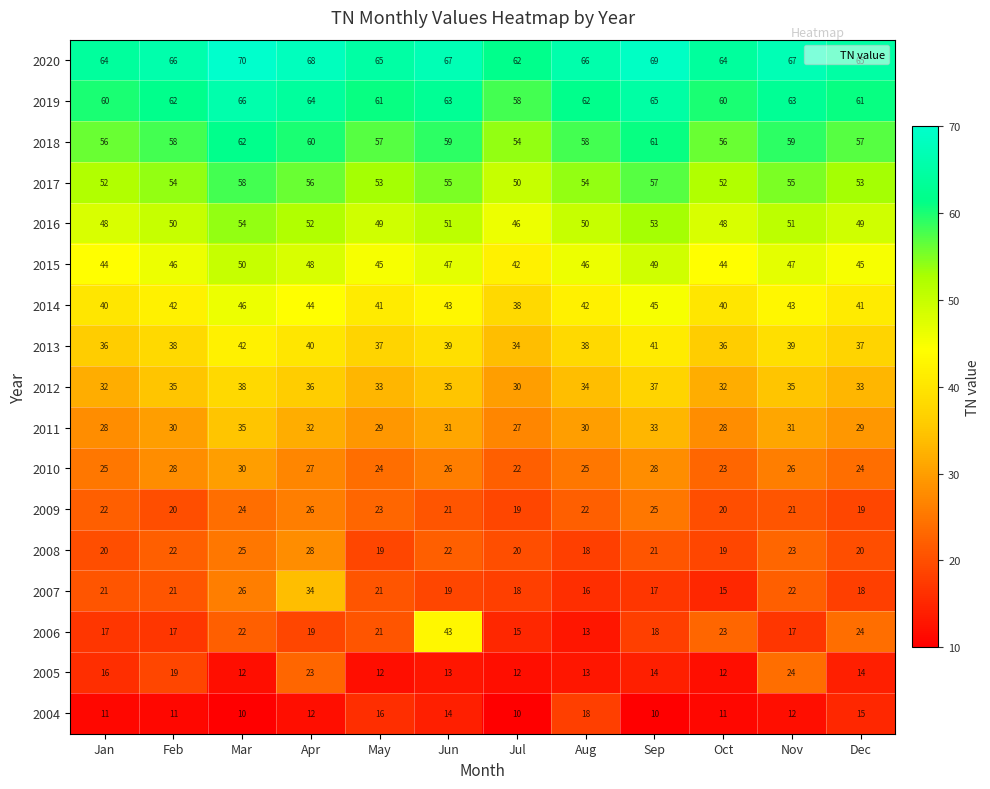

What is the spread (max minus min) of values at Oct?

53